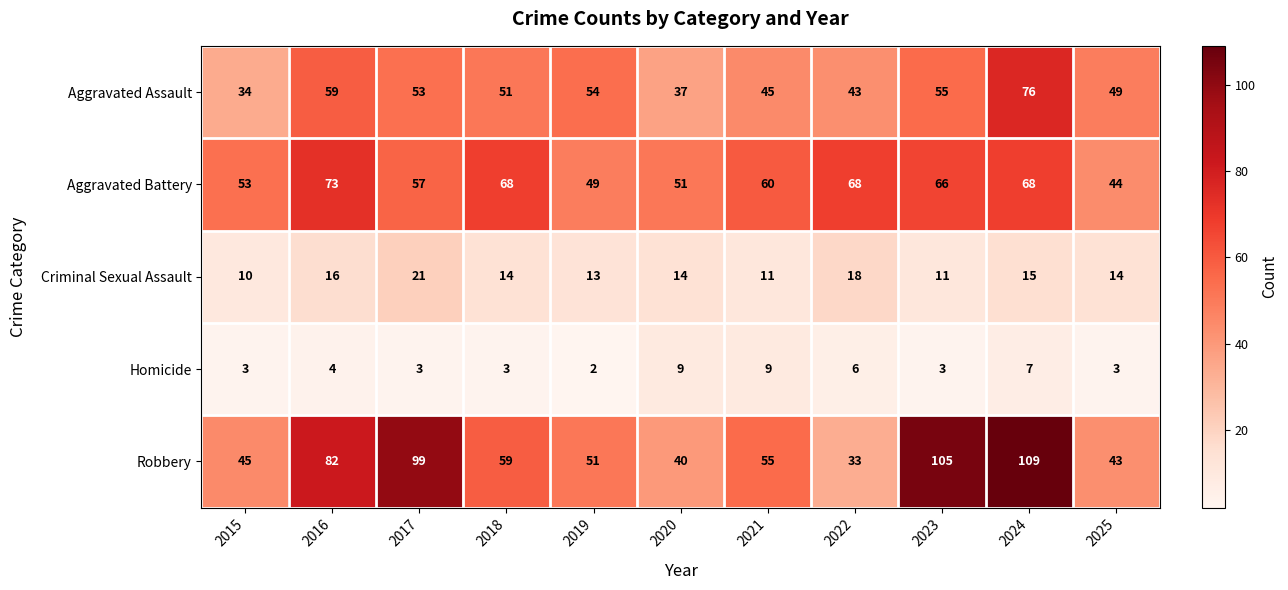

True or false: Homicide has a value of 3 at 2023.

True